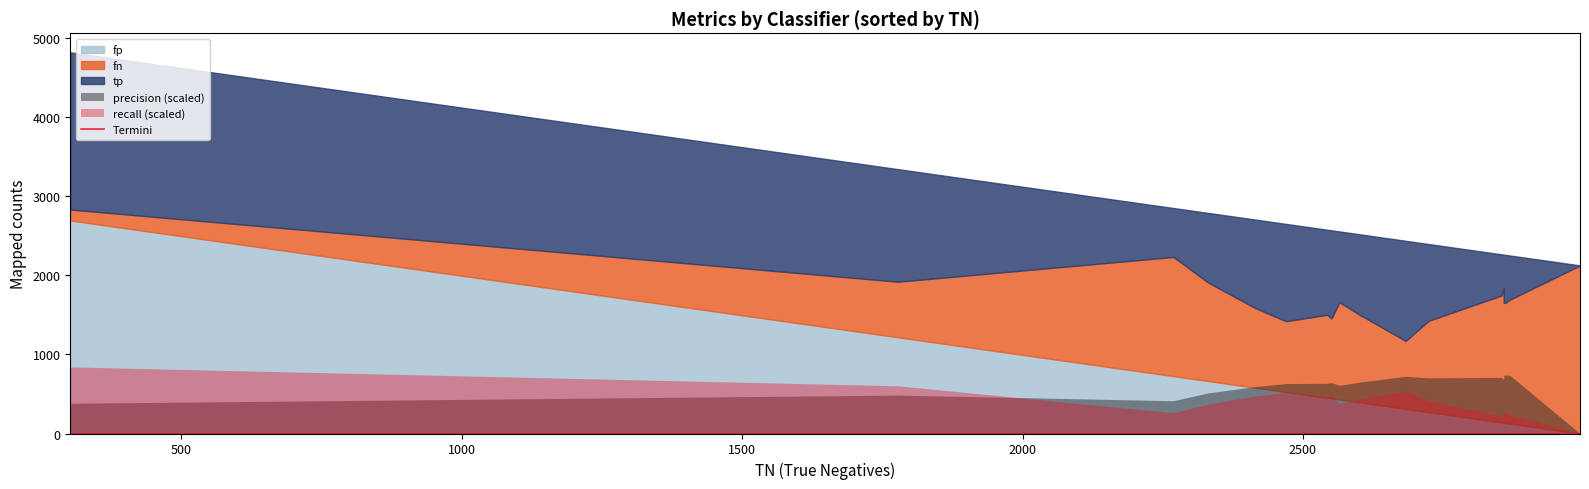

Rank the series by their maximum value, from highest to lowest.

fp, fn, tp, recall, precision